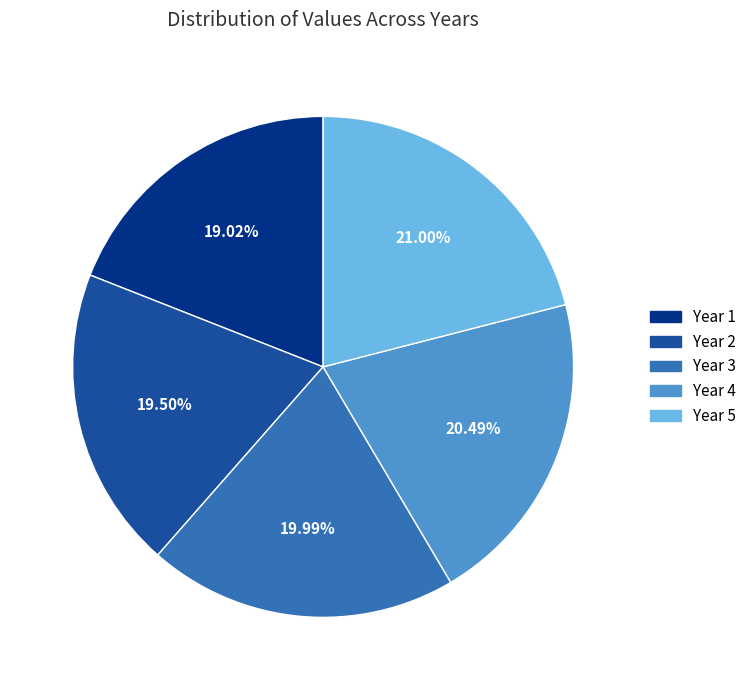

To the nearest percent, what is the combined percentage of Year 4 and Year 3?

40%